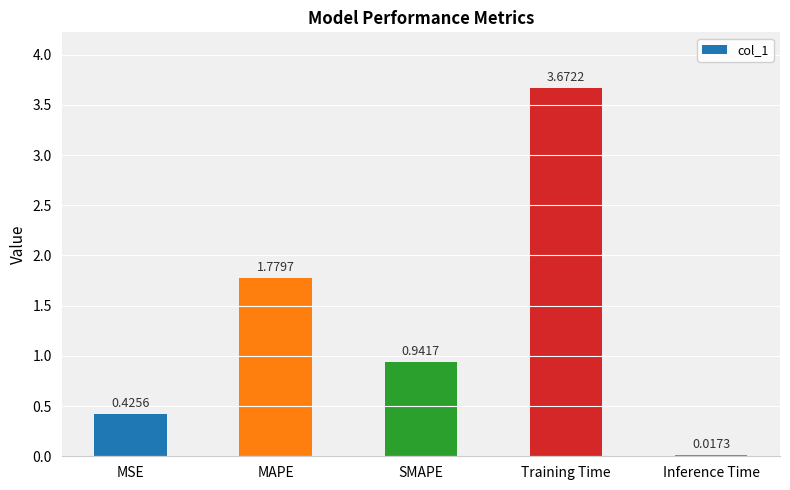

What is the average value?

1.4